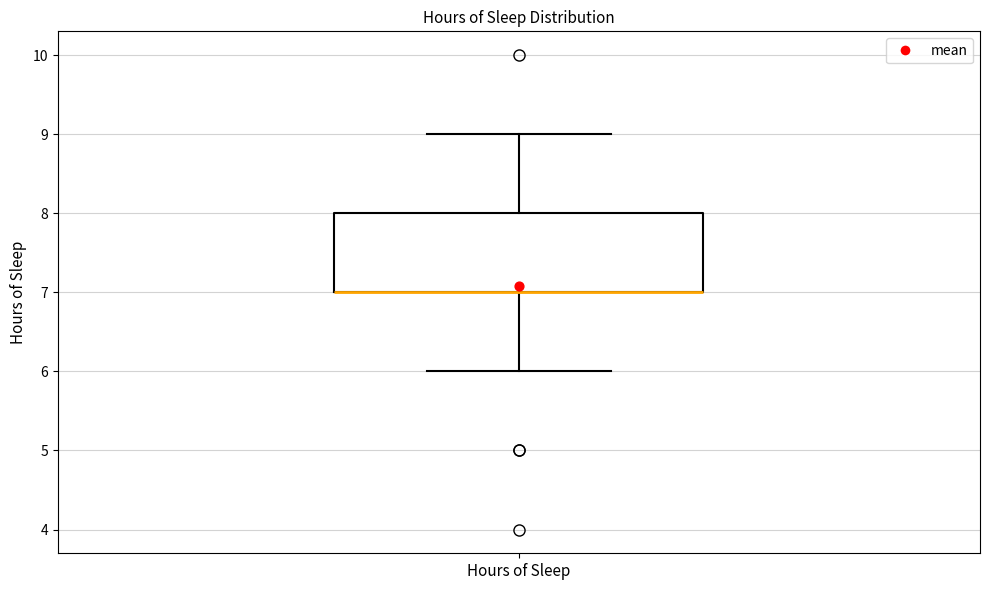

Read this box plot against the y-axis: the position of the median line, the range covered by the box, and the ends of both whiskers. The values are not printed on the chart, so give them approximately, as read against the axis.

median 7 (drawn on the box's lower edge), box 7 to 8, whiskers 6 to 9